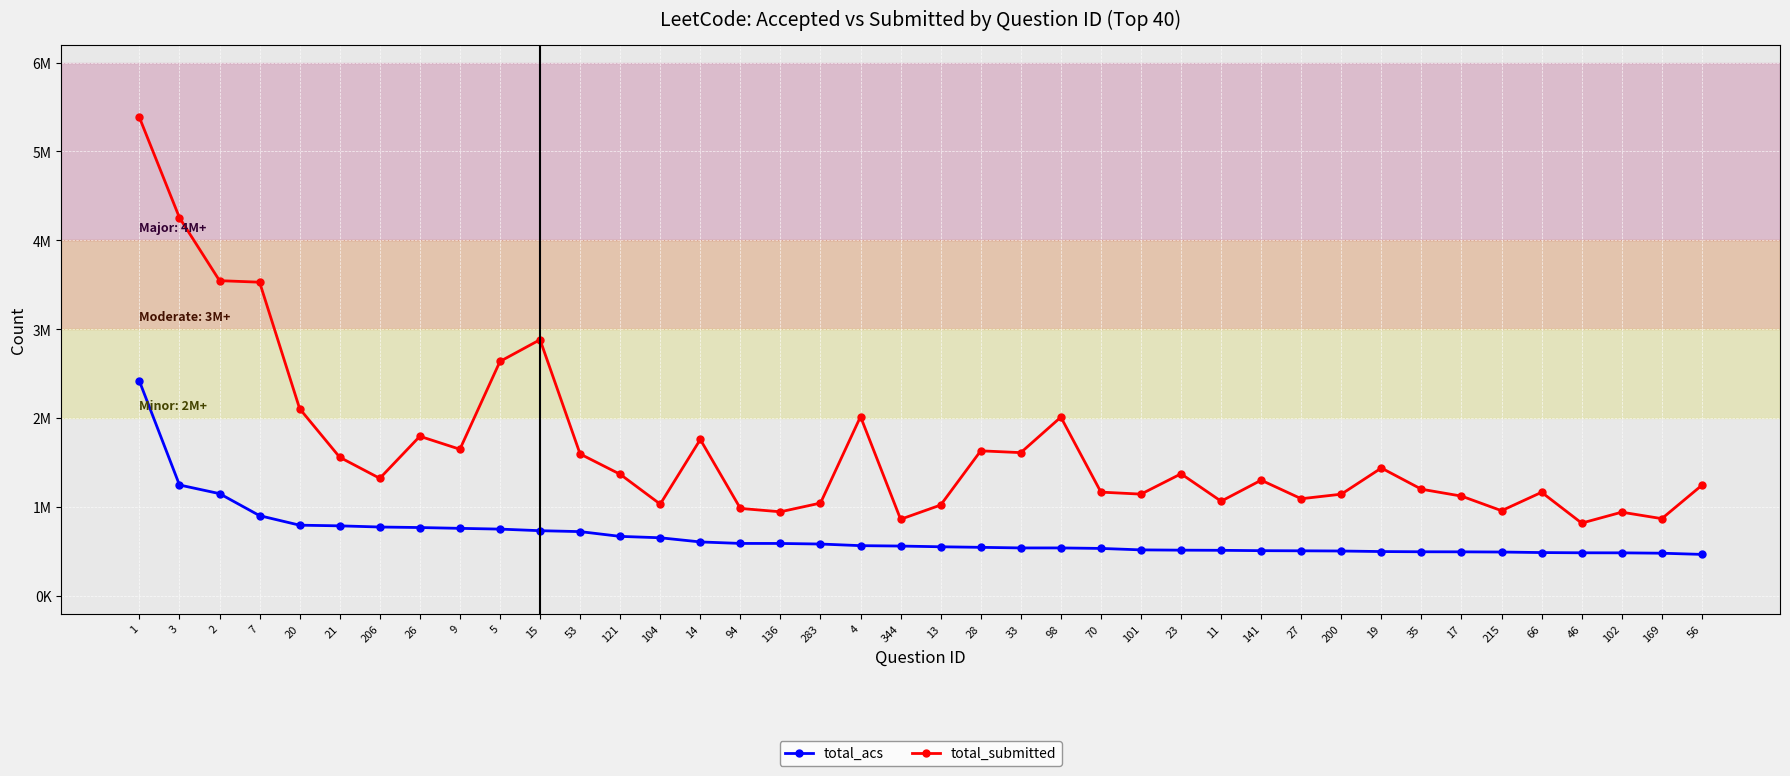

Does the chart have visible grid lines?

Yes